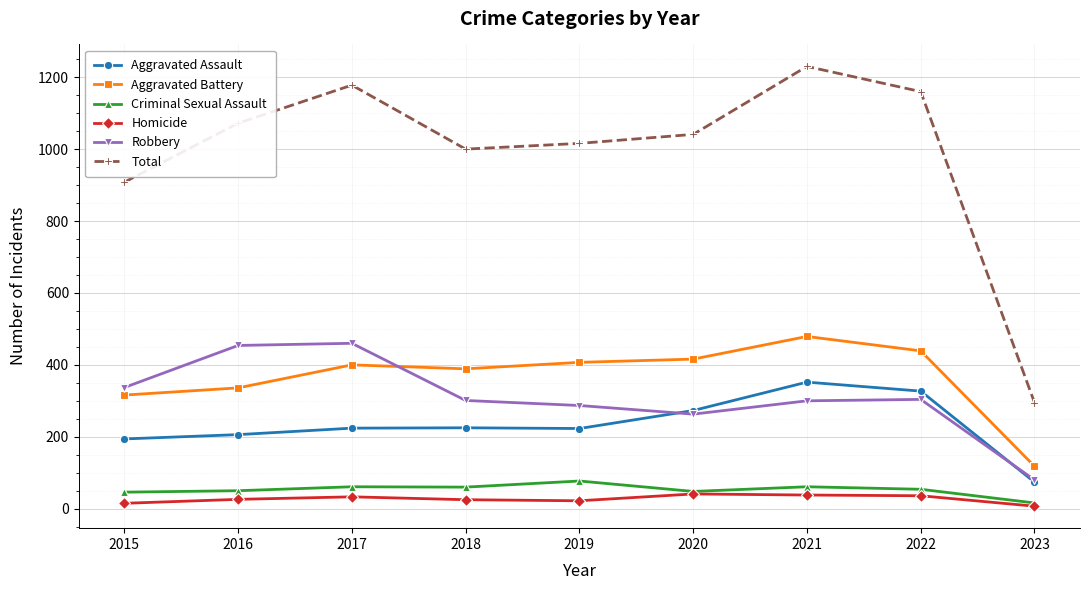

True or false: Total and Homicide intersect in this chart.

False